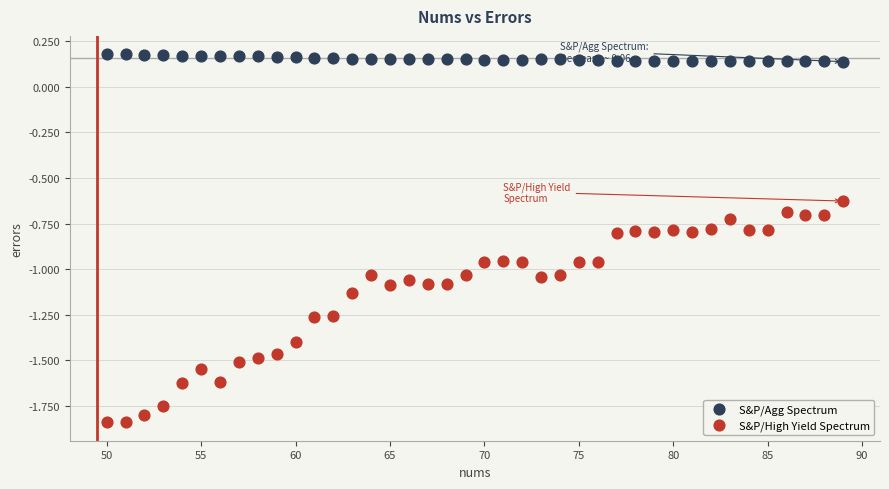

What are all the series names shown in the legend?

S&P/Agg Spectrum, S&P/High Yield Spectrum